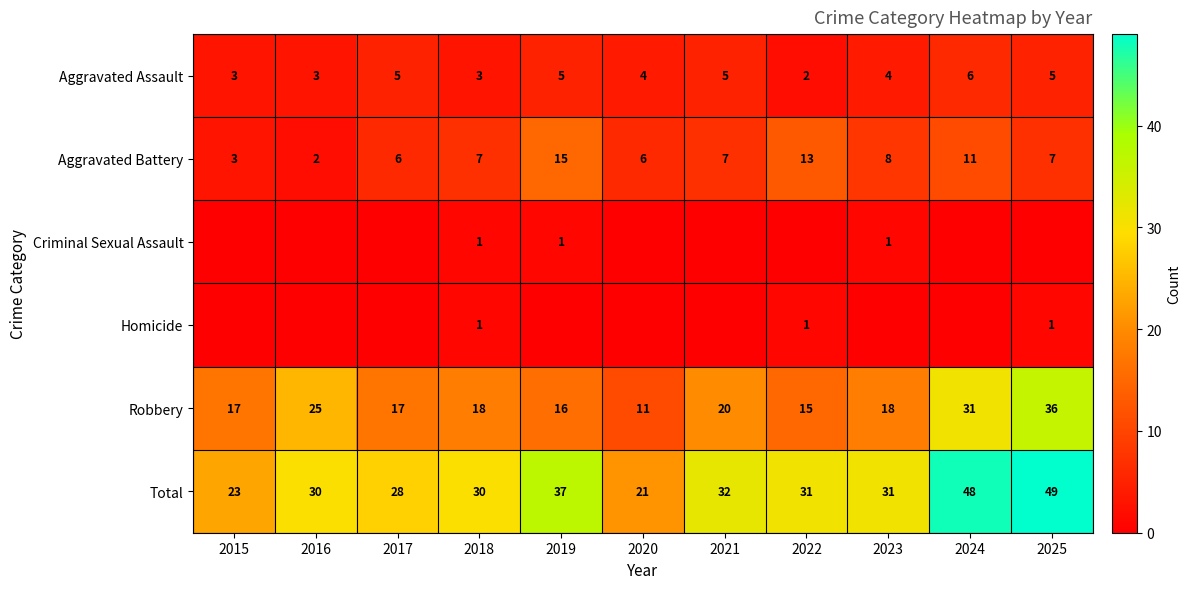

Which category has the highest value in the Robbery series?

2025